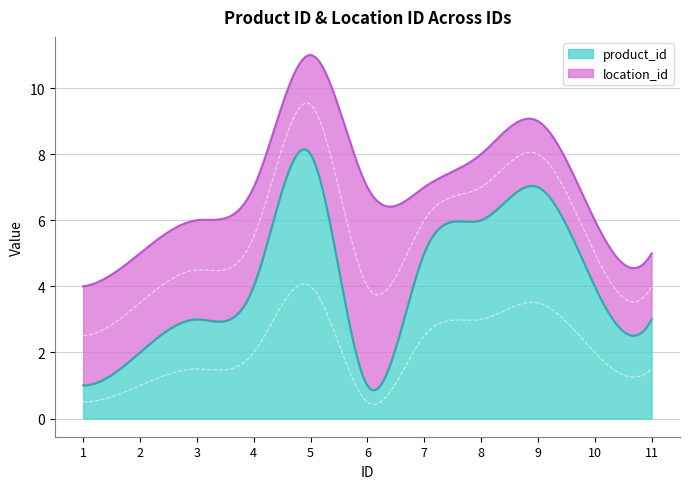

Where is the first local maximum for product_id?

5